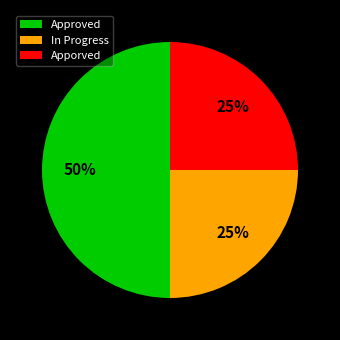

True or false: Apporved accounts for 25% of the total.

True